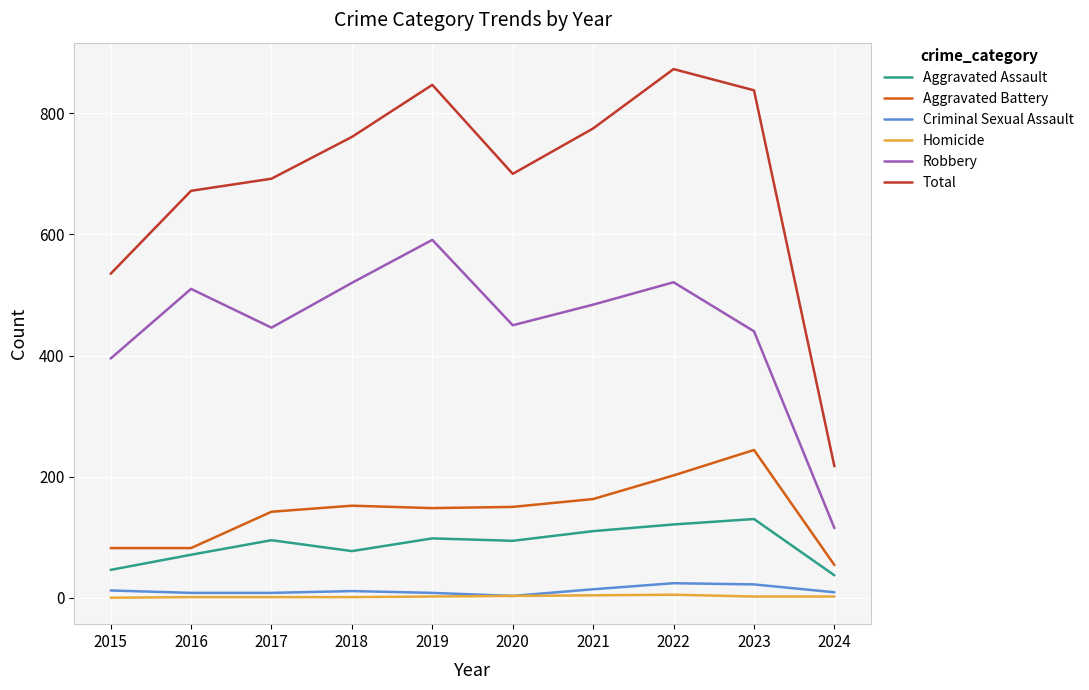

True or false: Aggravated Battery has a value of 148 at 2019.

True